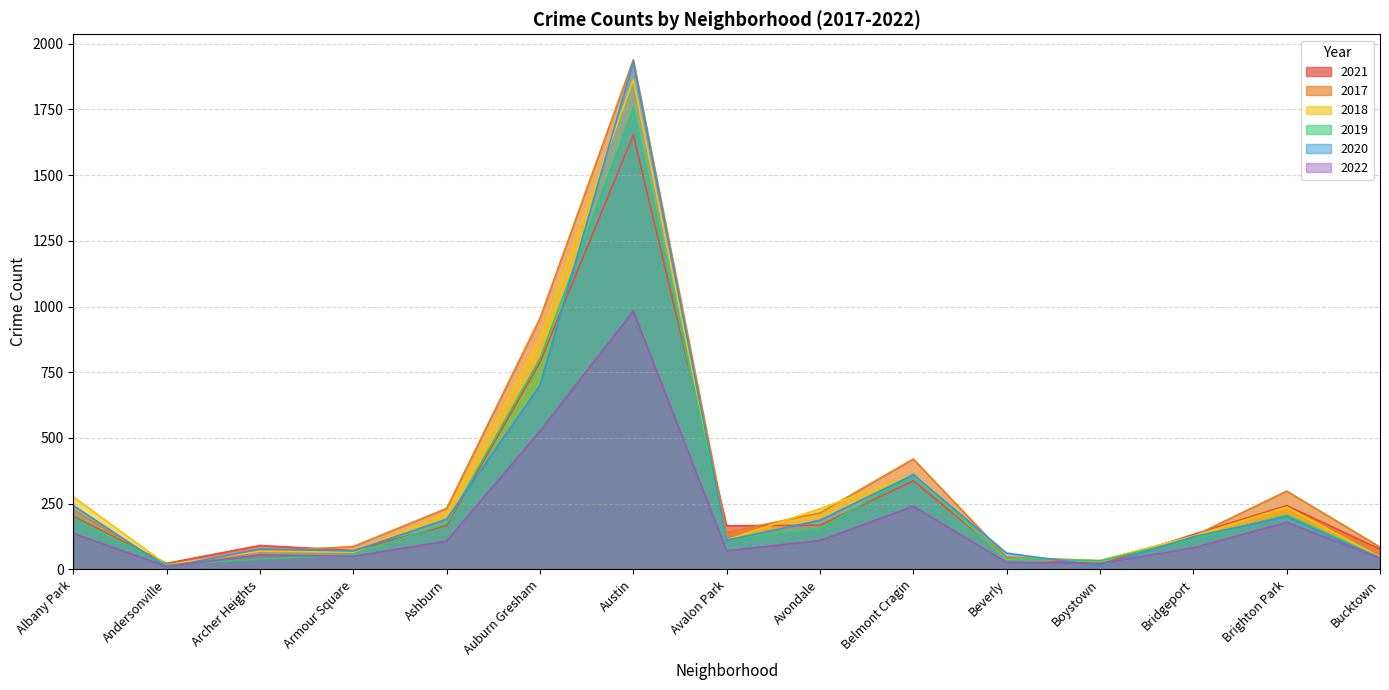

How many lines are shown in the chart?

6